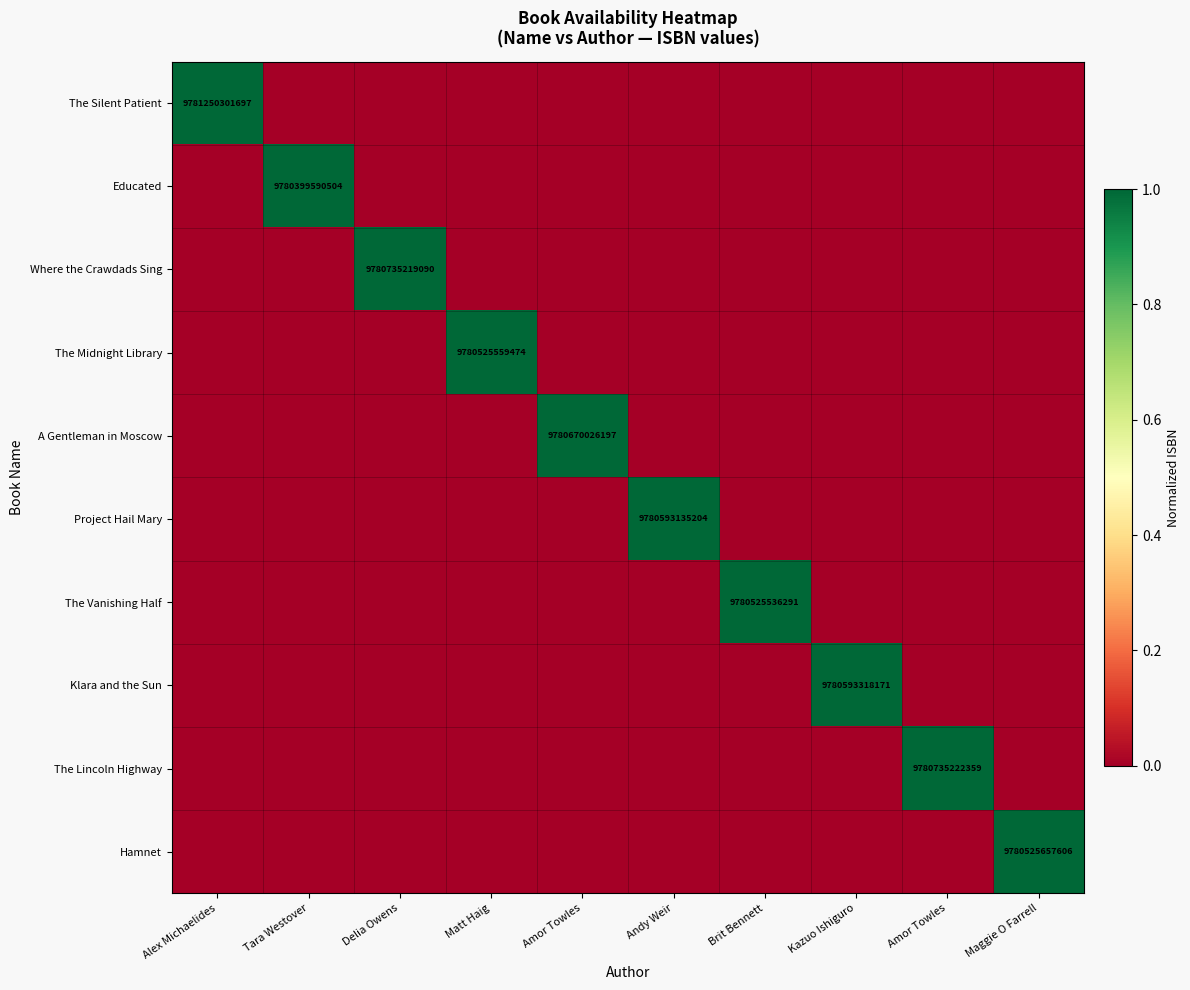

How many values in the A Gentleman in Moscow series exceed 0?

1